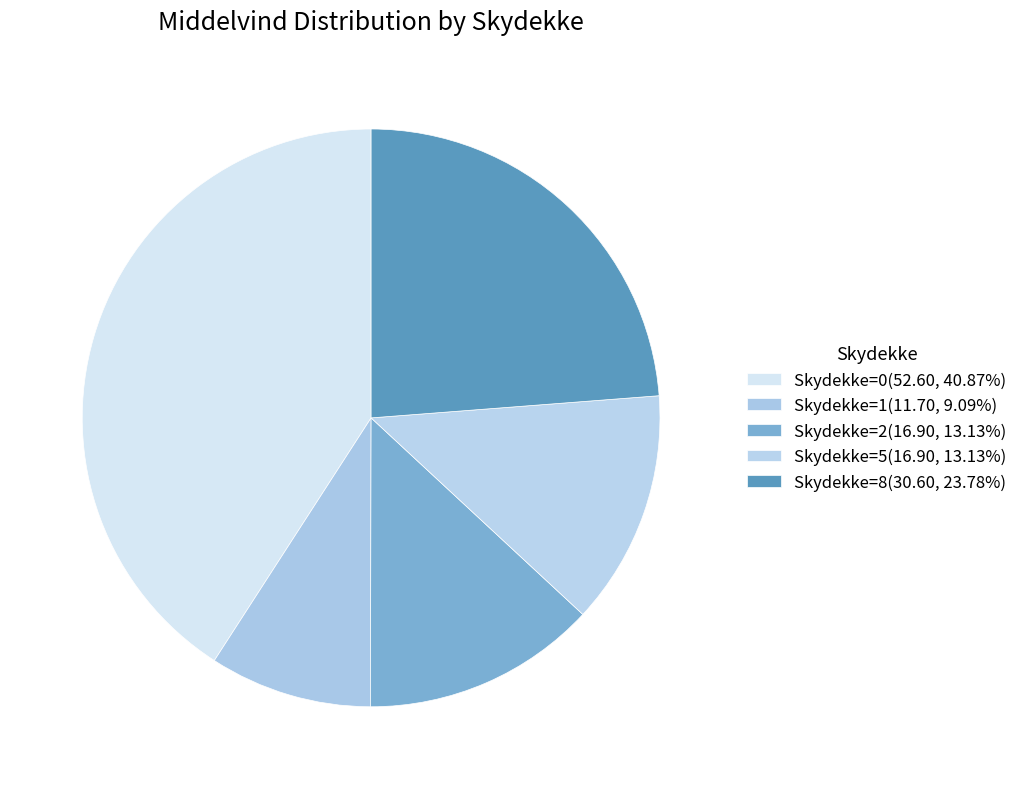

How many segments does this pie chart have?

5